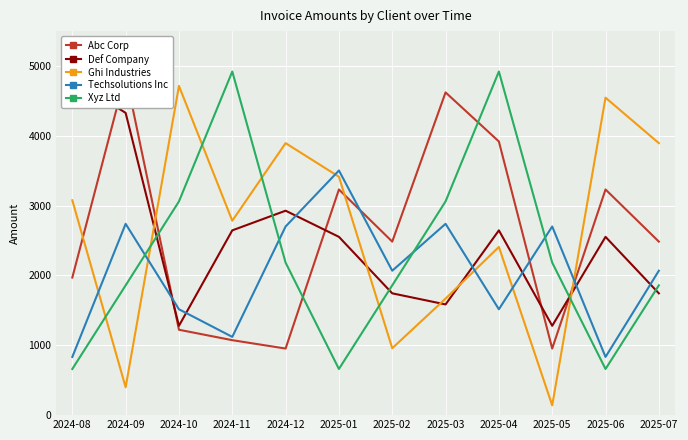

True or false: Abc Corp has more than 1 points higher than both neighbors.

True